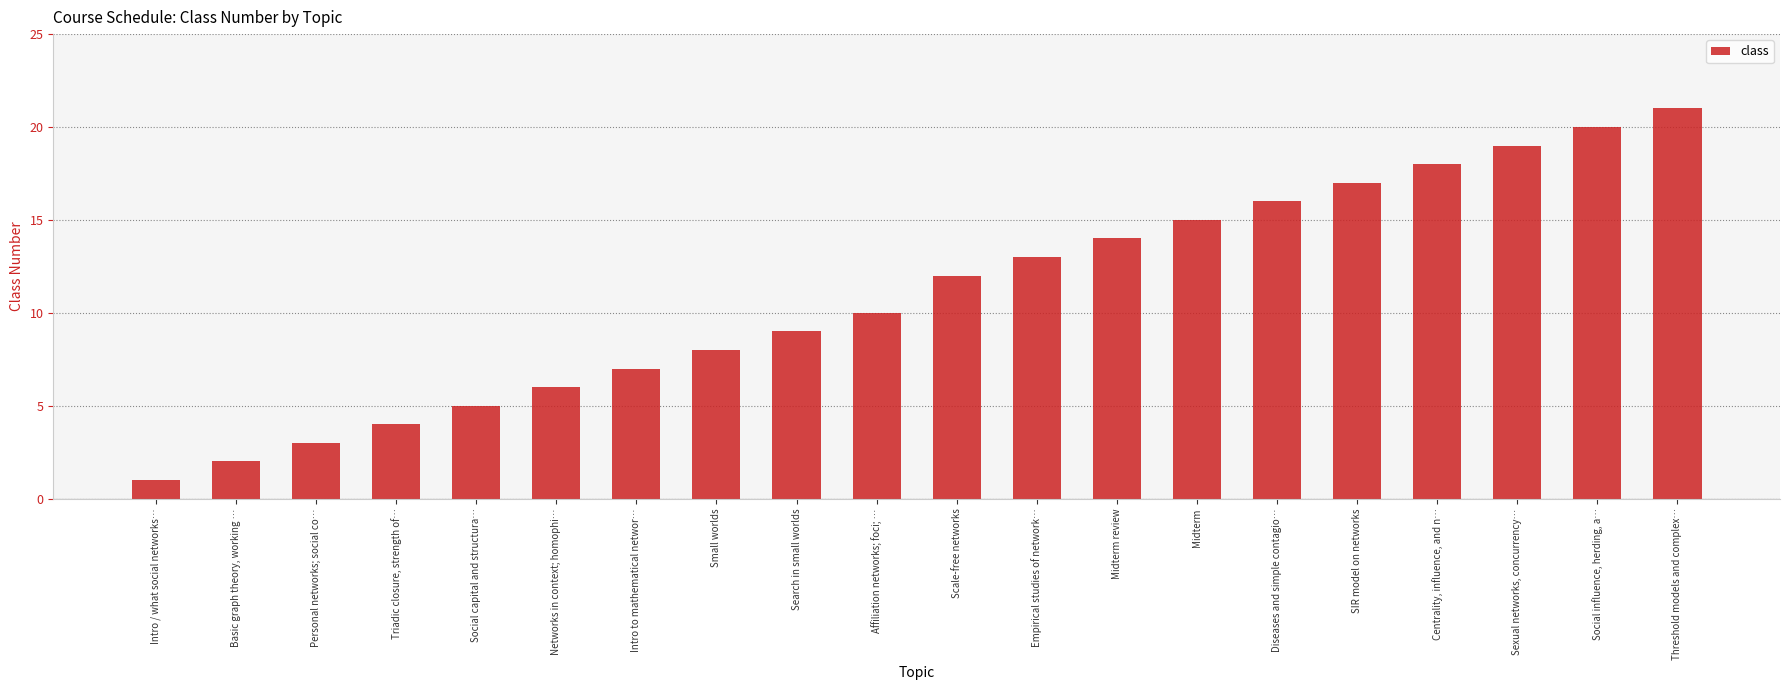

Rank the categories by value from lowest to highest.

Intro / what social networks…, Basic graph theory, working …, Personal networks; social co…, Triadic closure, strength of…, Social capital and structura…, Networks in context; homophi…, Intro to mathematical networ…, Small worlds, Search in small worlds, Affiliation networks; foci; …, Scale-free networks, Empirical studies of network…, Midterm review, Midterm, Diseases and simple contagio…, SIR model on networks, Centrality, influence, and n…, Sexual networks, concurrency…, Social influence, herding, a…, Threshold models and complex…